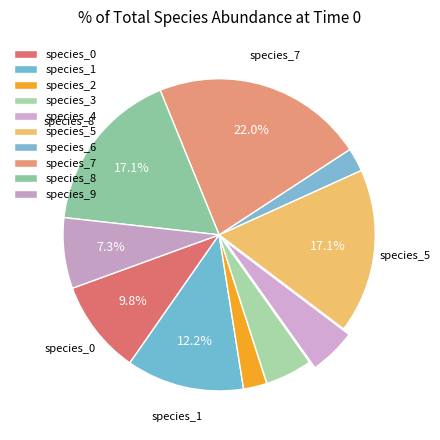

Does species_1 account for over 50% of the chart?

No